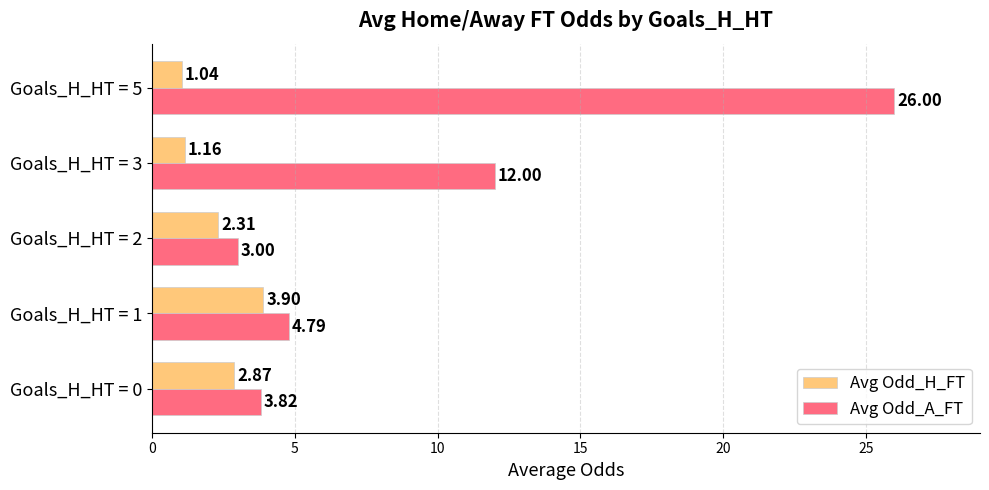

What is the average value of the Avg Odd_A_FT series?

9.9